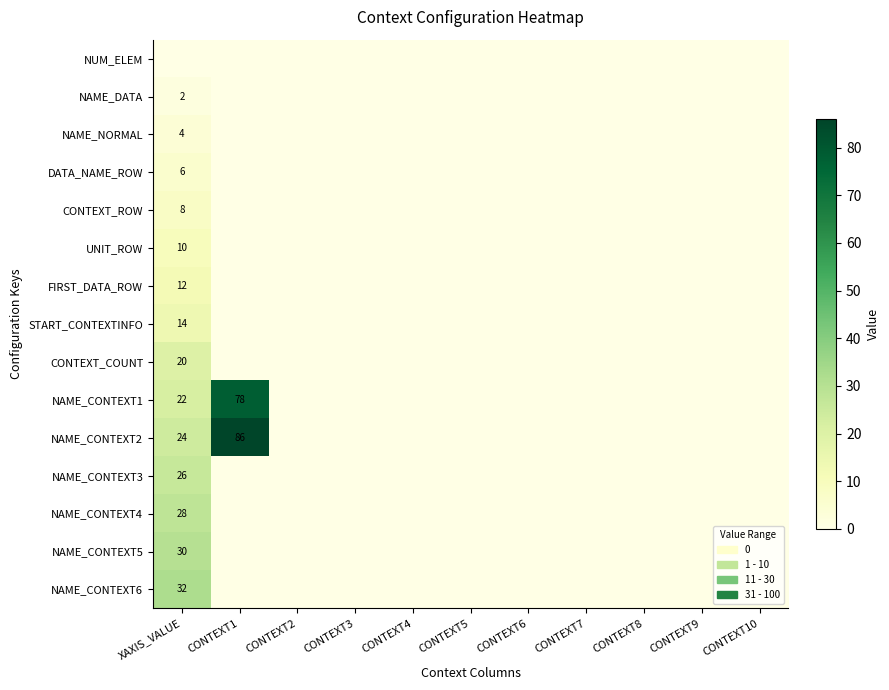

The NAME_CONTEXT1 series shows 78 at CONTEXT1. True or false?

True